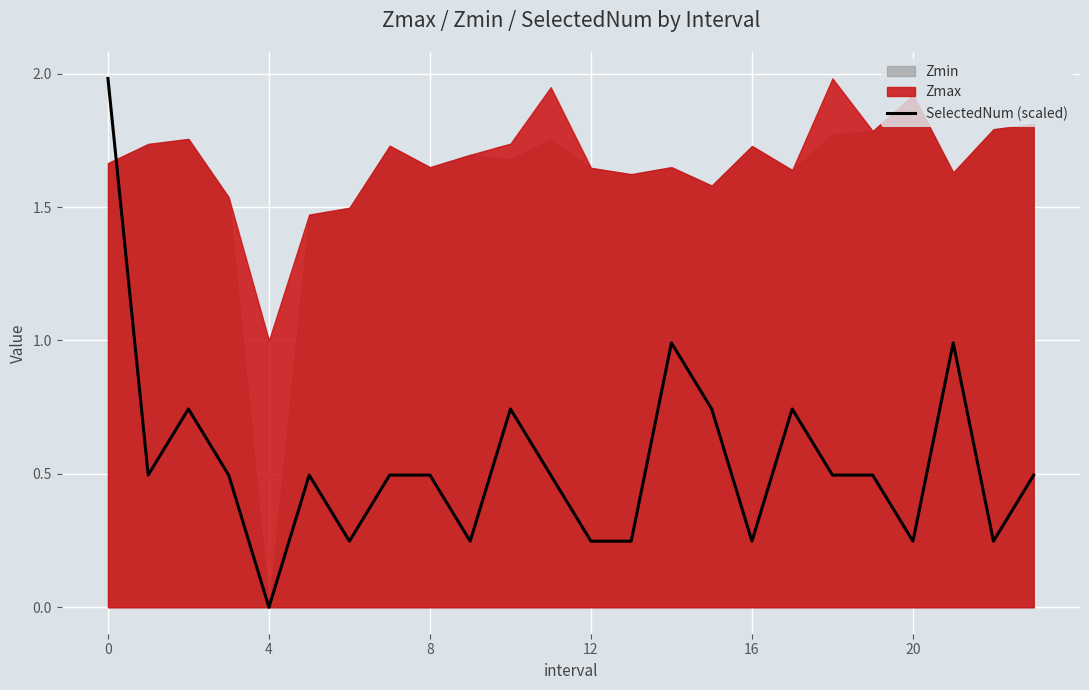

What is the value of the 8th point from the left?

0.5